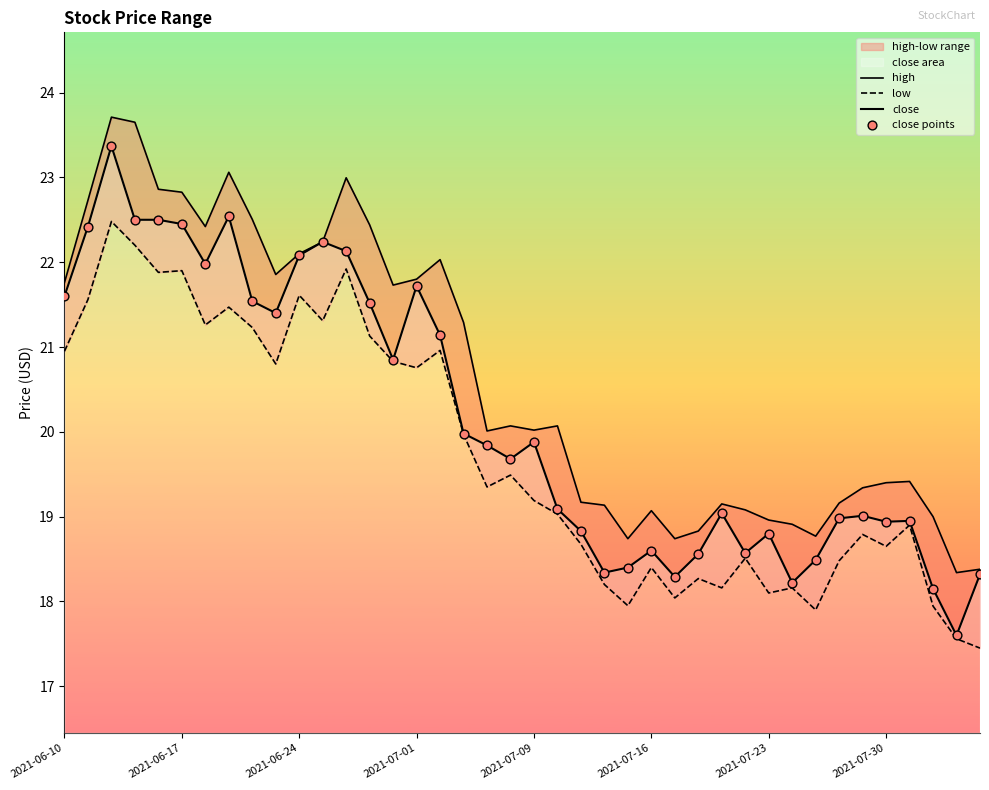

Which series contains the highest Y value?

high